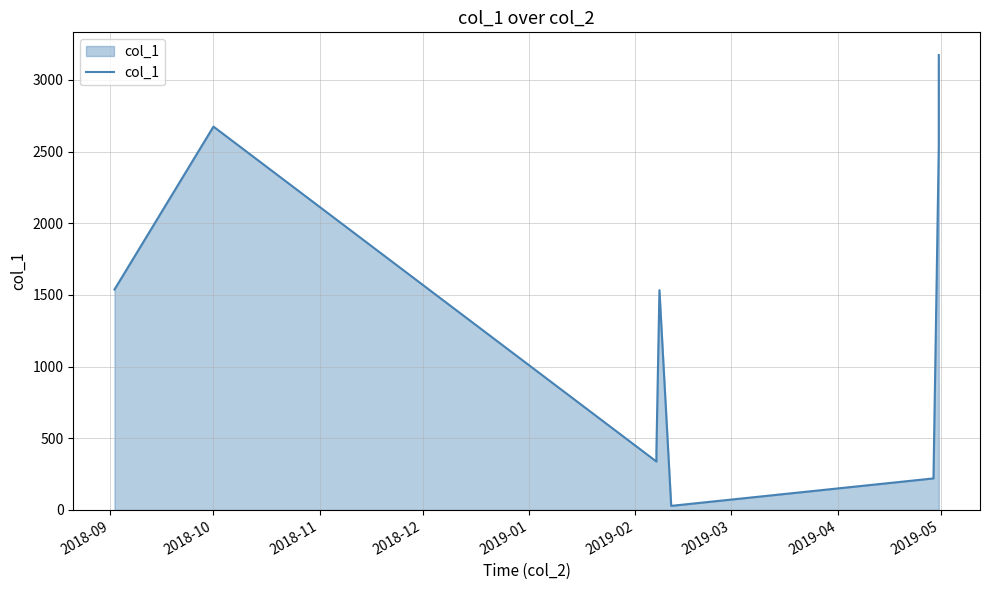

How many interior local valleys (lower than both neighbors) does the data have?

2